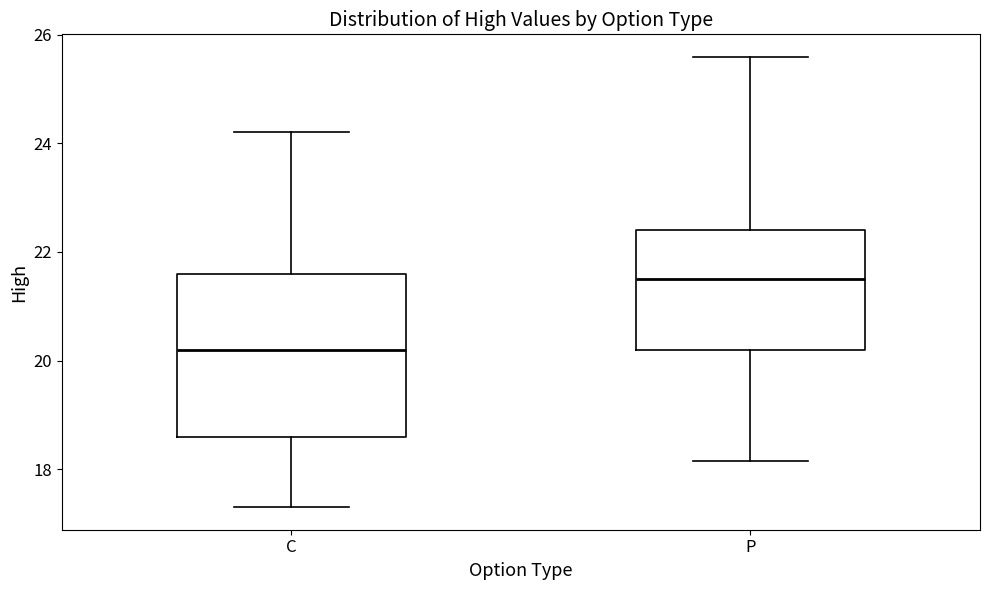

Comparing the boxes themselves (not the whiskers), which one is the tallest?

C